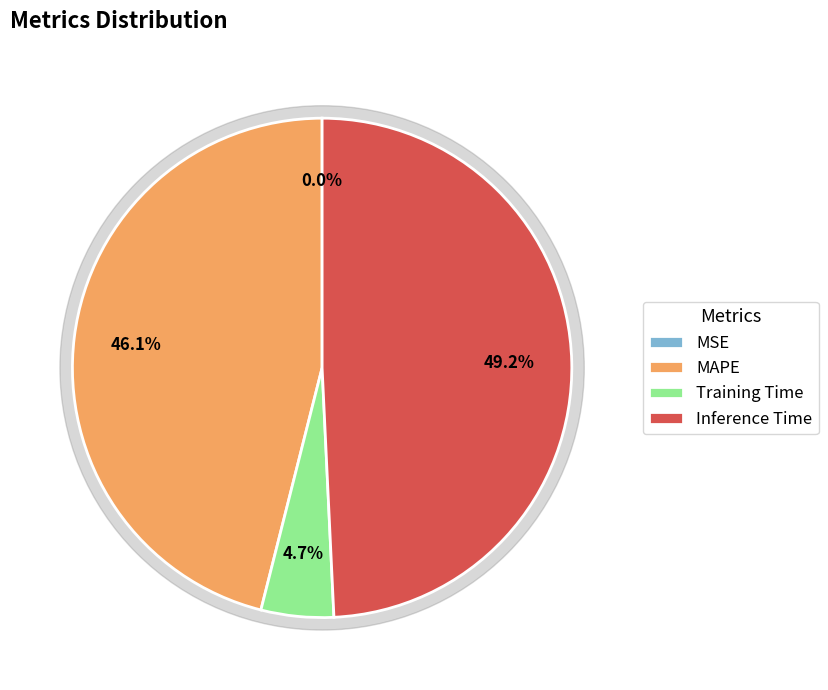

To the nearest percent, what is the difference between the Training Time and Inference Time slice percentages?

45%